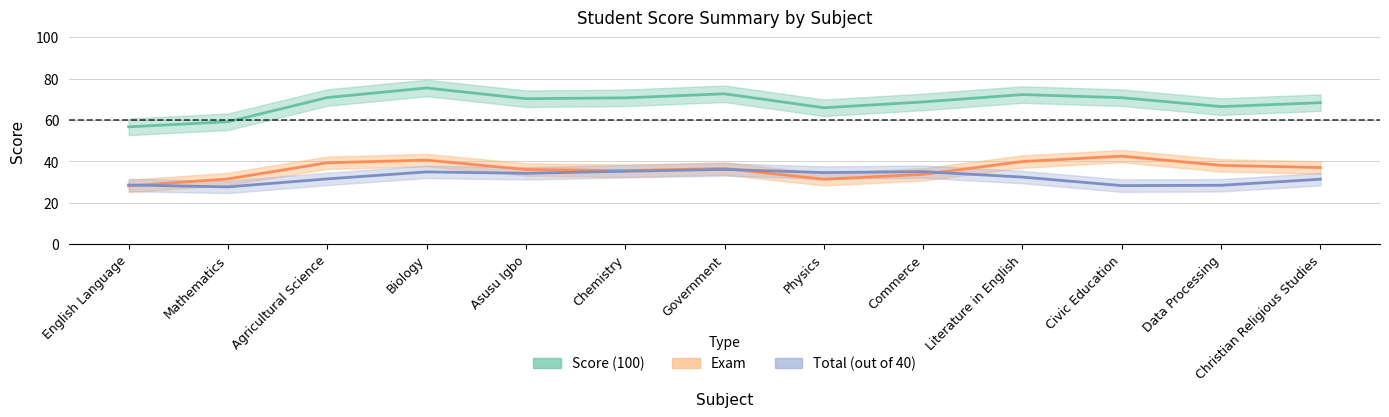

The value of Total at Agricultural Science is 44. True or false?

False